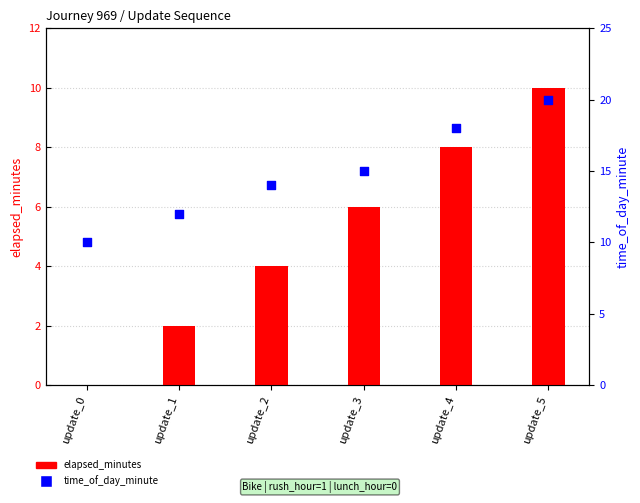

Which series reaches the maximum Y coordinate?

time_of_day_minute